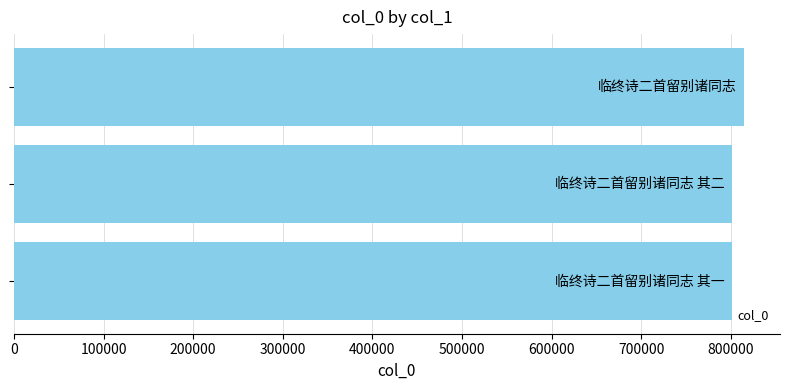

What is the average value?

805129